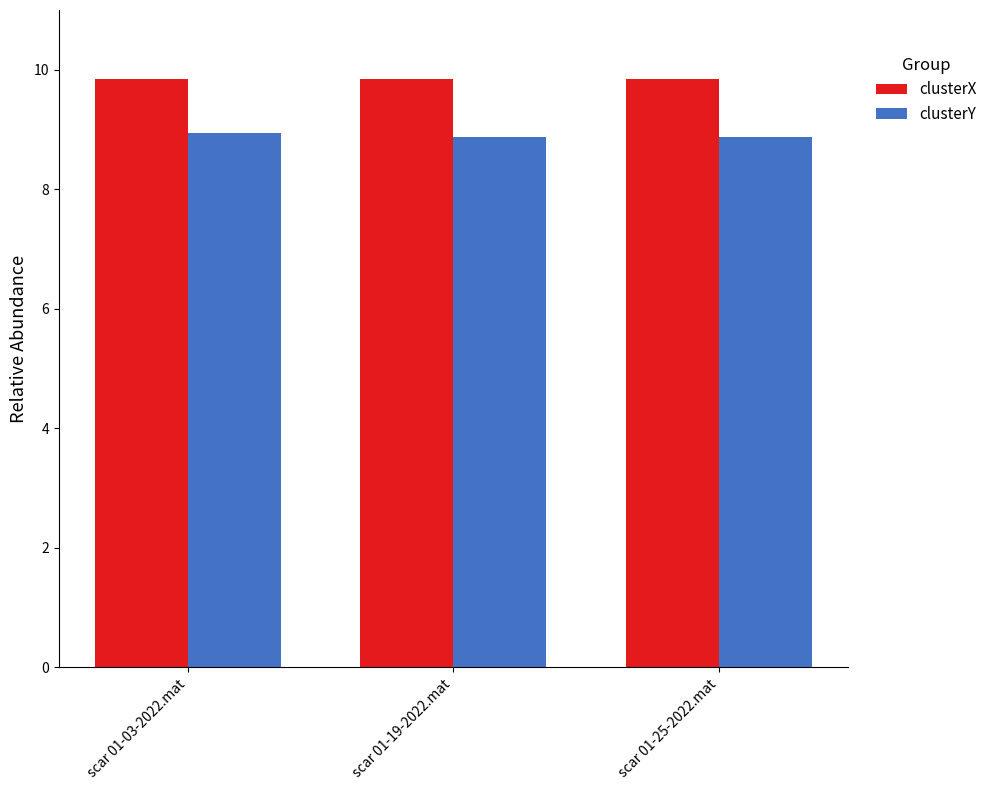

At scar 01-25-2022.mat, list the series in order from largest to smallest.

clusterX, clusterY